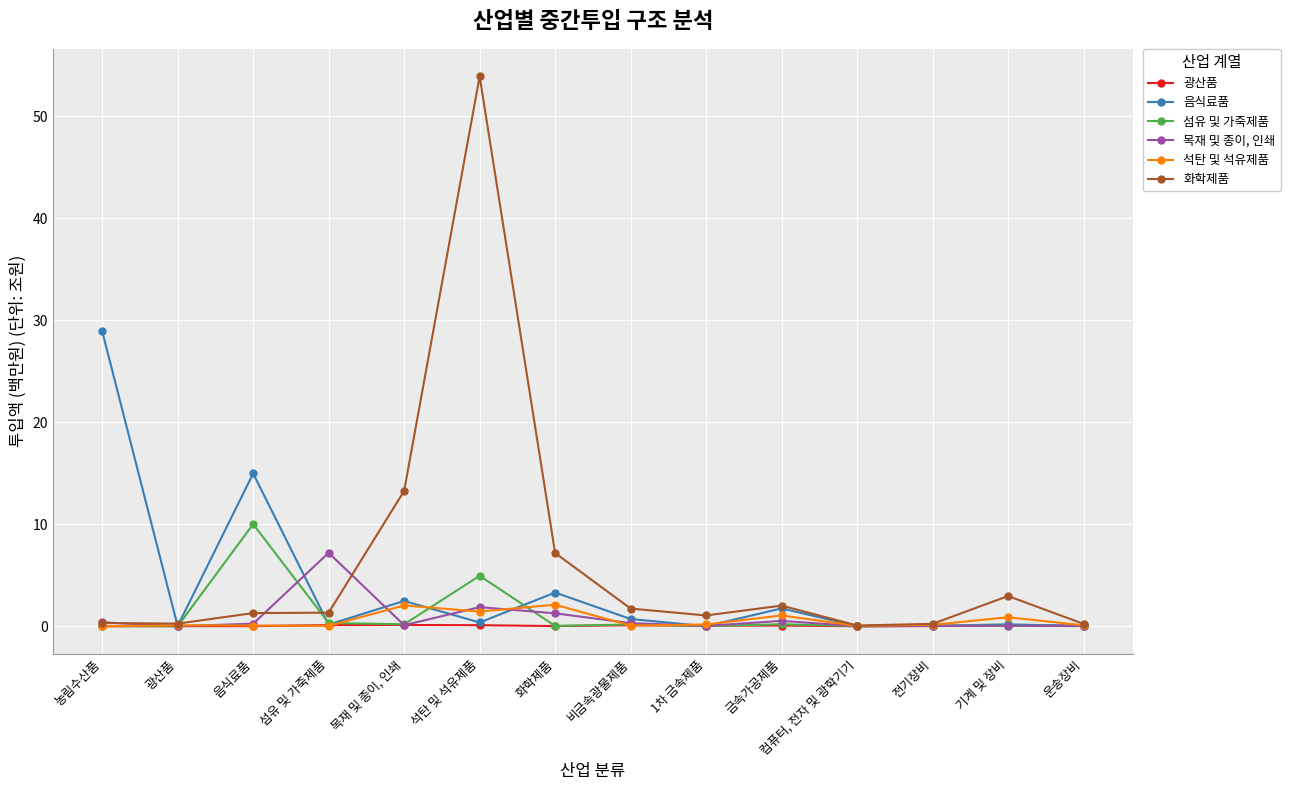

After their last crossing, which series has the higher values: 목재 및 종이, 인쇄 or 광산품?

광산품